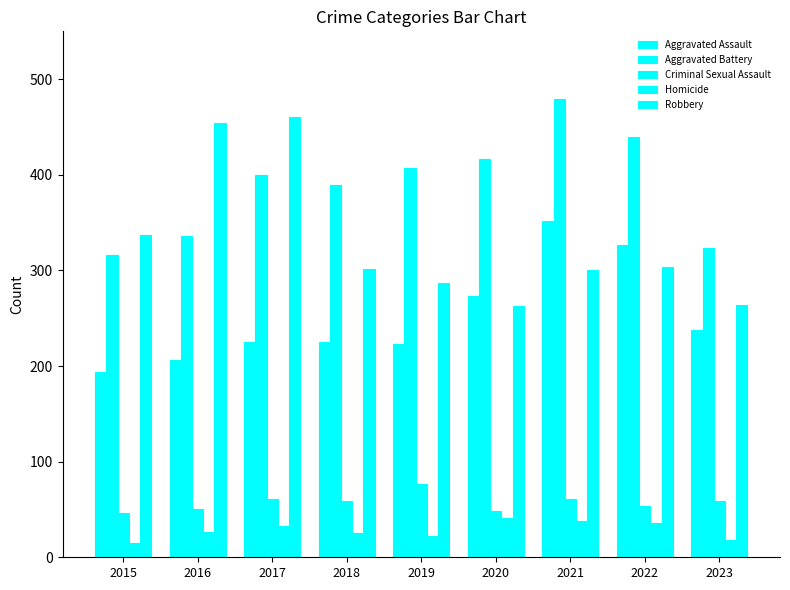

Which series has the largest range (max minus min)?

Robbery